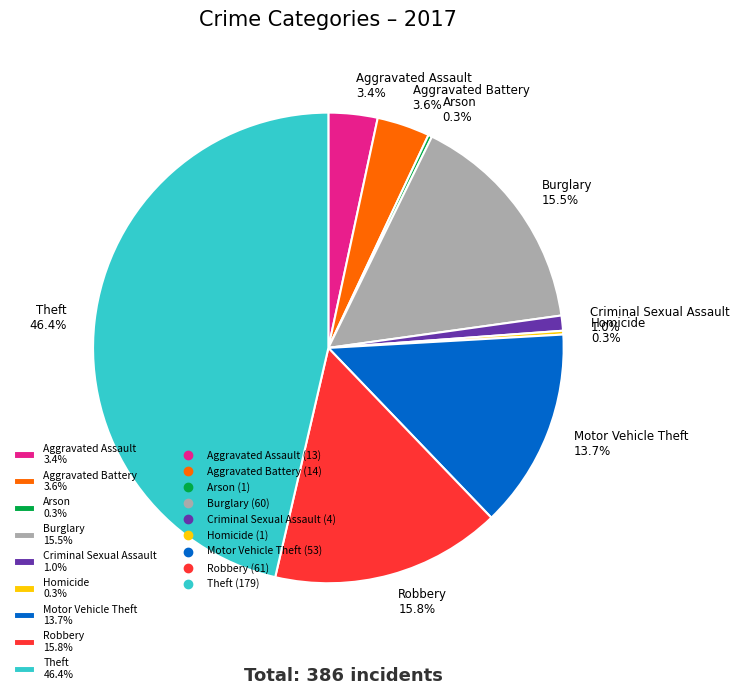

Does any single category account for the majority?

No